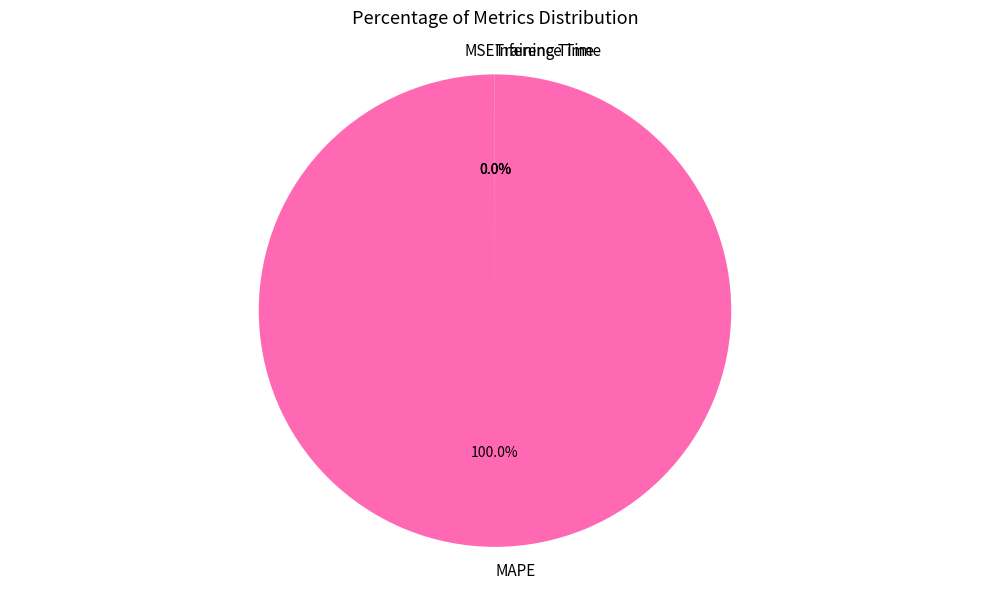

Is there a majority slice in this chart?

Yes